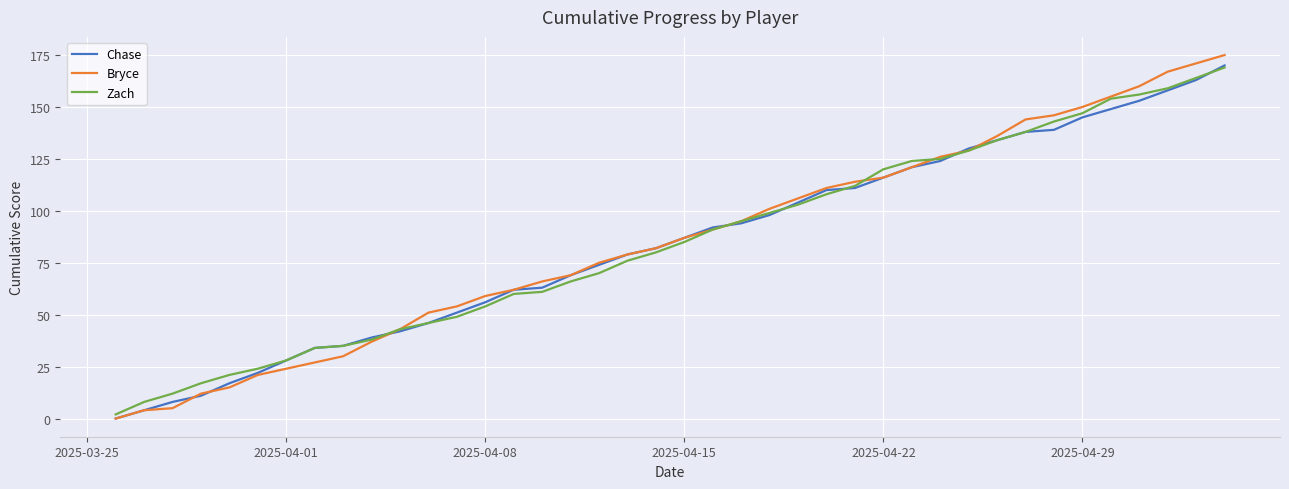

What is the greatest value displayed?

175